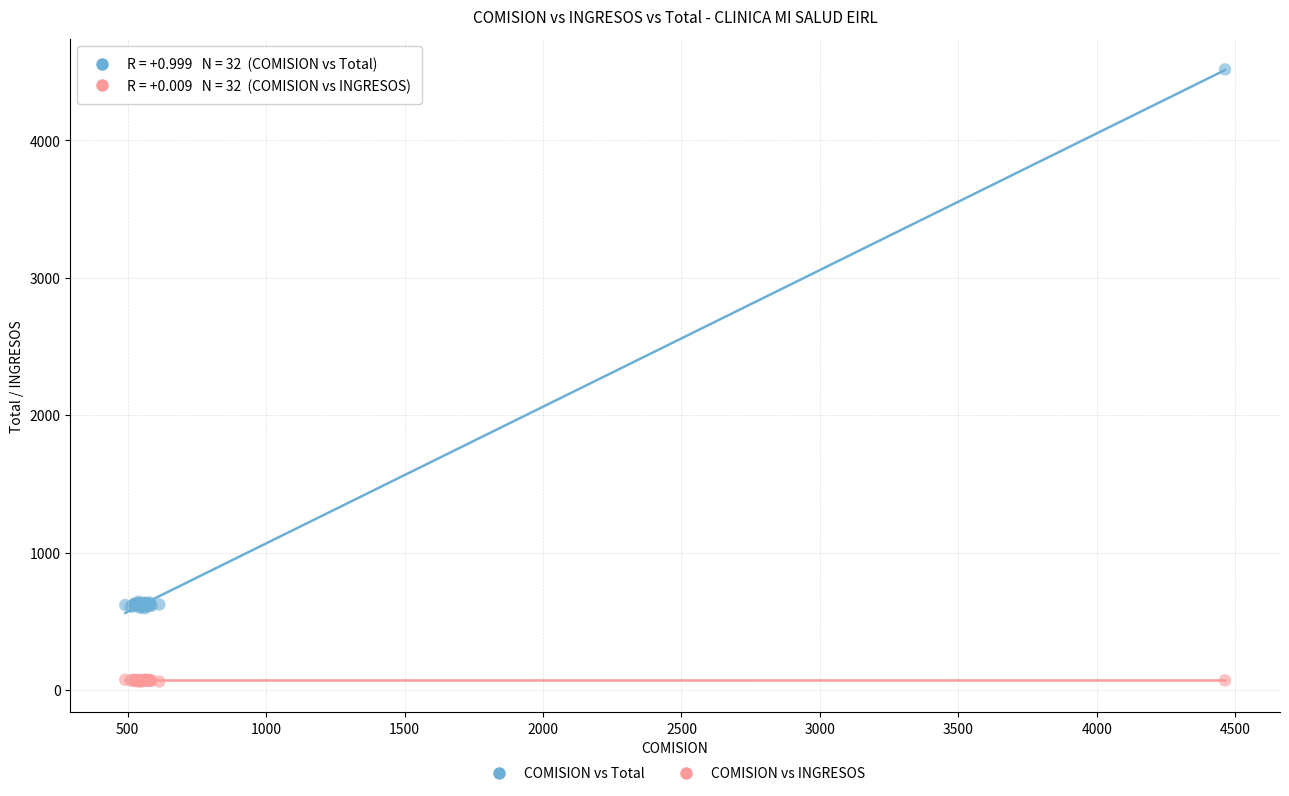

Which series contains the highest Y value?

COMISION vs Total